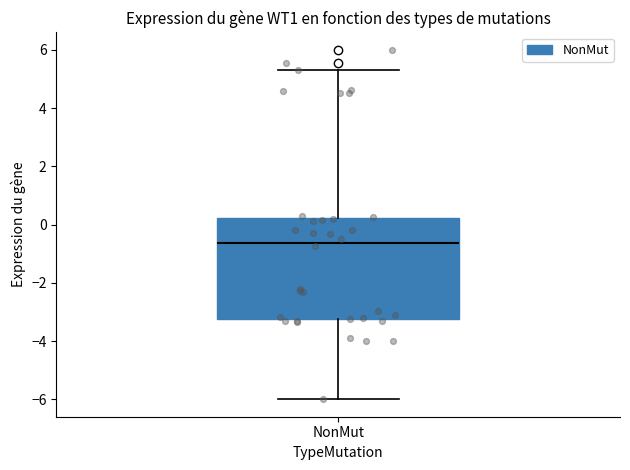

Read this box plot against the y-axis: the position of the median line, the range covered by the box, and the ends of both whiskers. The values are not printed on the chart, so give them approximately, as read against the axis.

median -0.6, box -3.2 to 0.2, whiskers -6.0 to 5.4